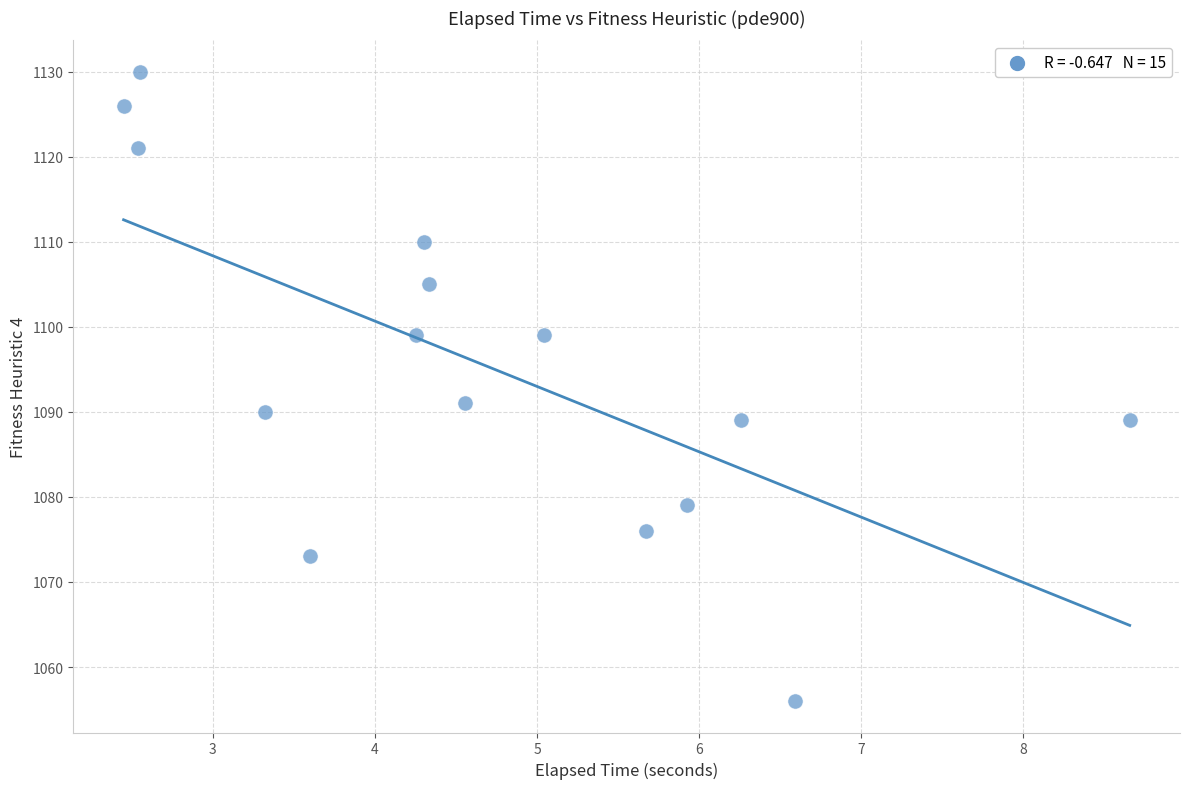

What Y value in the scatter plot is closest to 1093?

1091